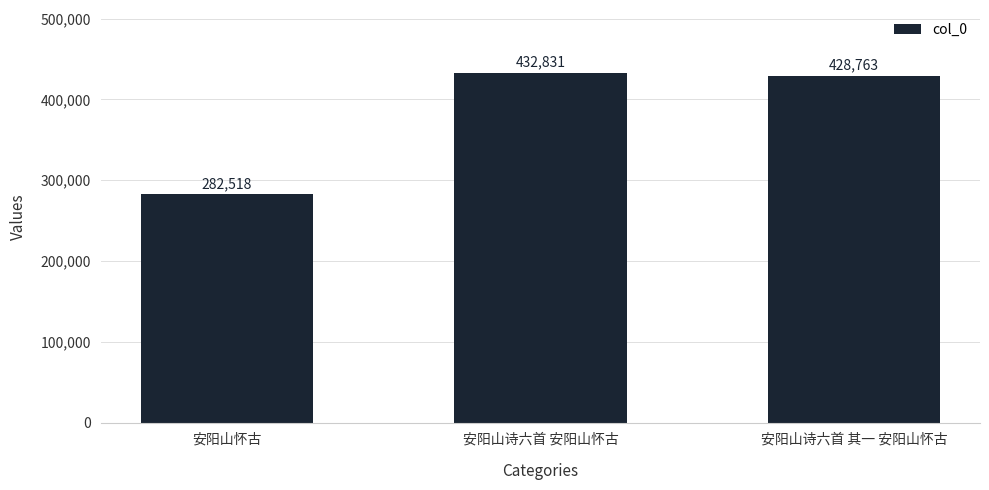

Is it true that the value at 安阳山诗六首 其一 安阳山怀古 is 234022?

False